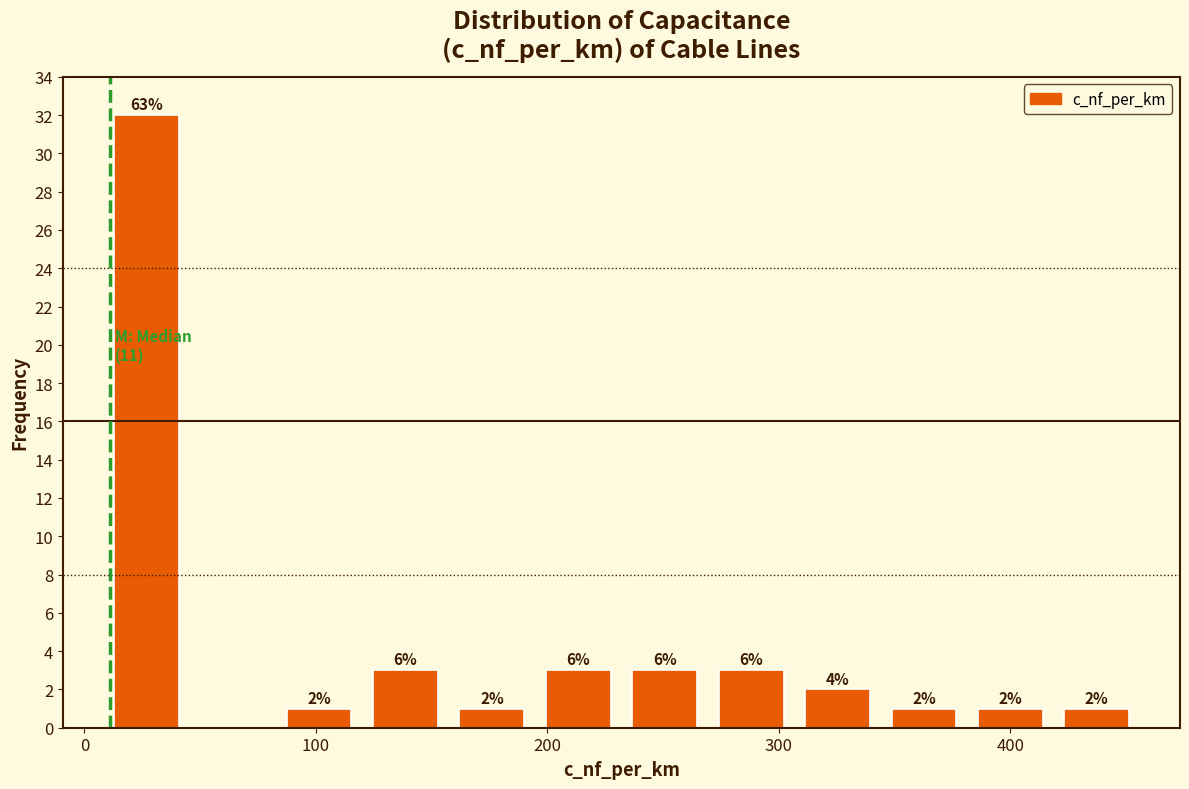

Around what value on the x-axis is the tallest bar? Give the approximate position of its centre, as read against the axis.

30